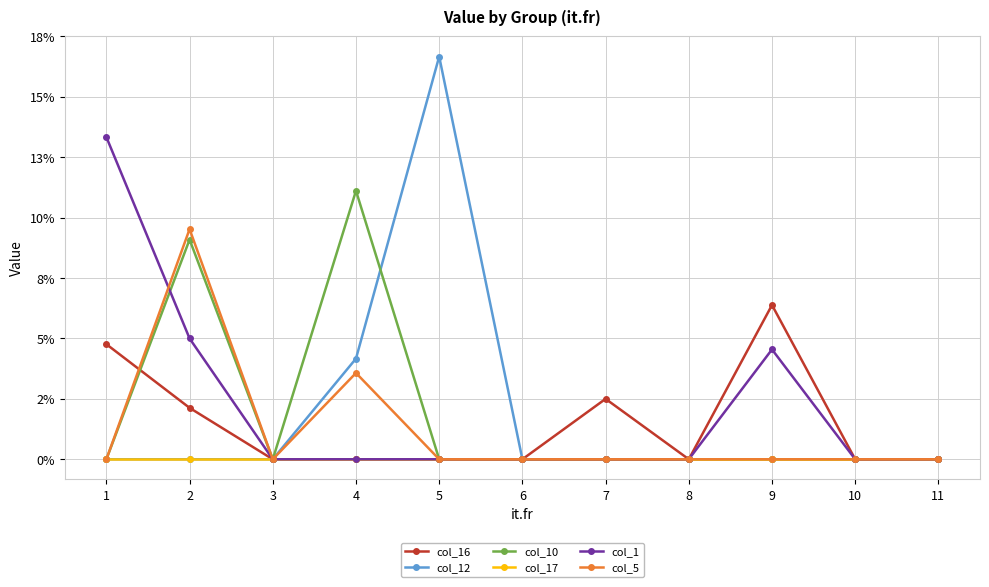

What is the difference between the highest and lowest values at 2?

0.1